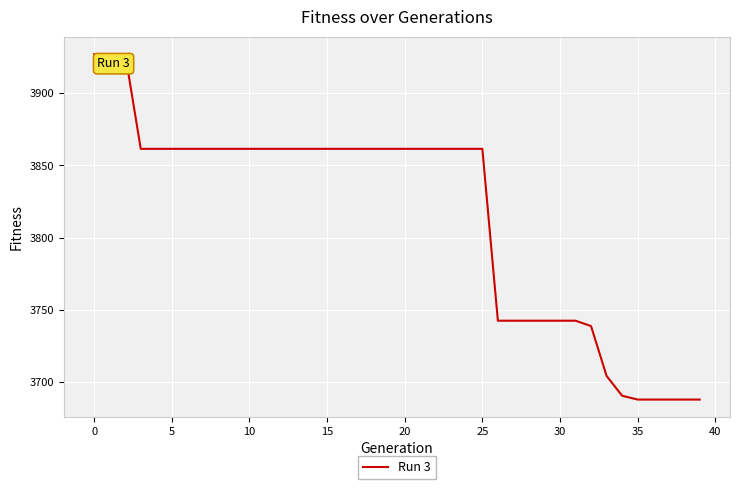

What is the maximum value shown in the chart?

3927.1